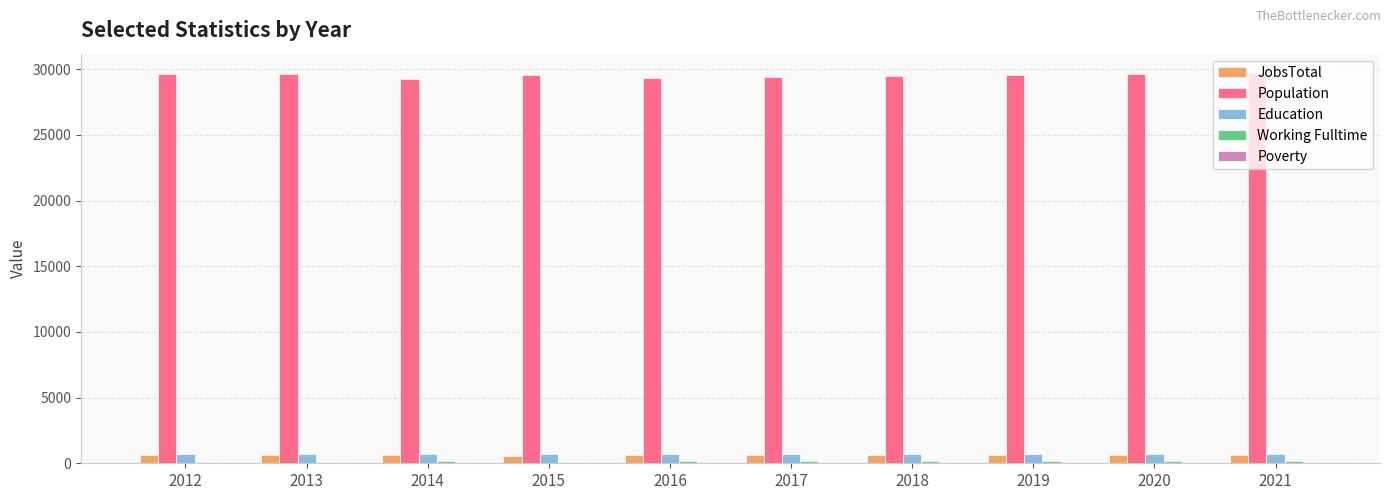

What is the approximate value of Population at 2013, to the nearest 50?

29600